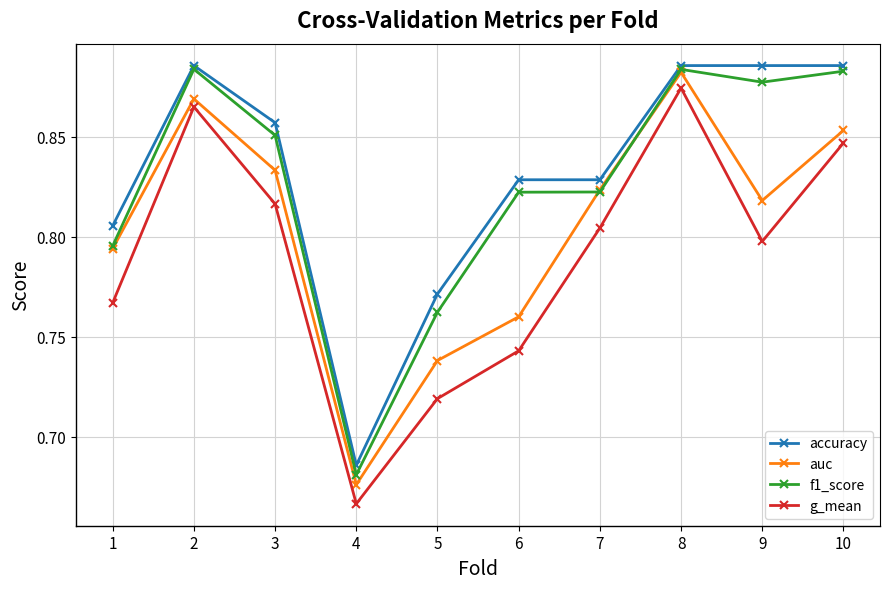

At which category does auc reach its first local valley?

4